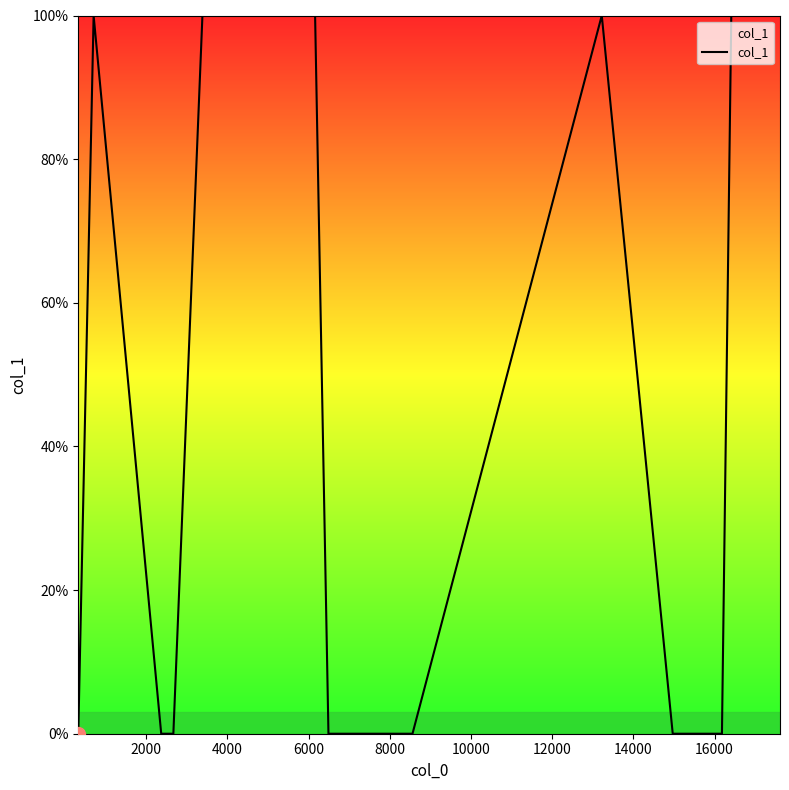

What is the greatest value displayed?

100.0